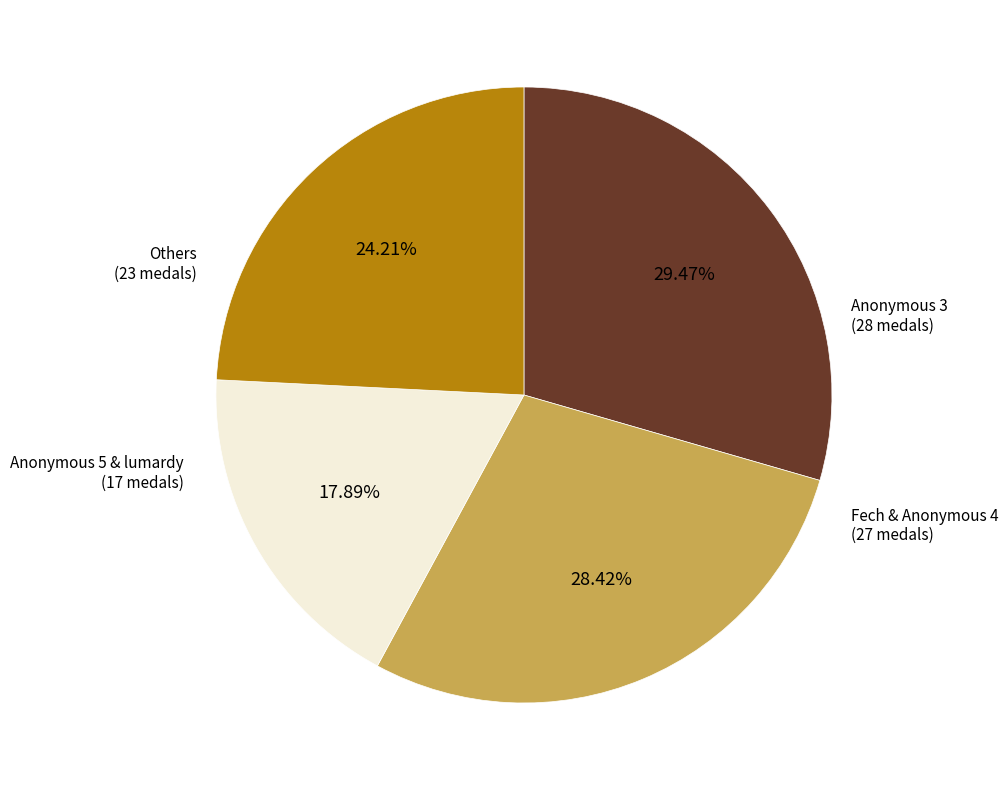

Is there any slice that represents more than half of the pie?

No